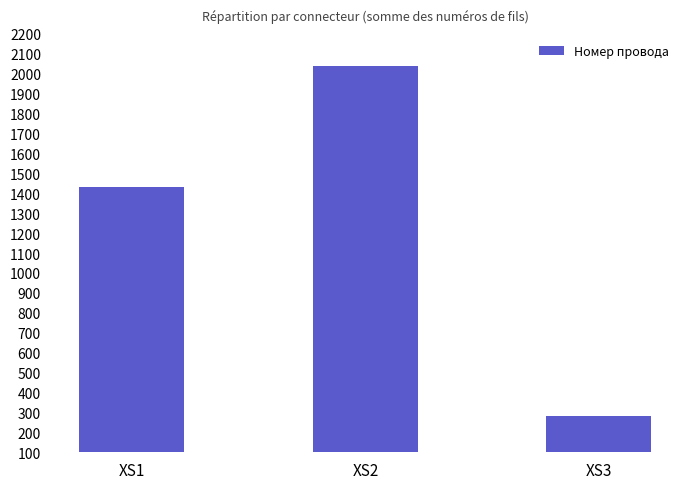

Reading left to right, transcribe all the data shown in this chart.

1430	2039	284